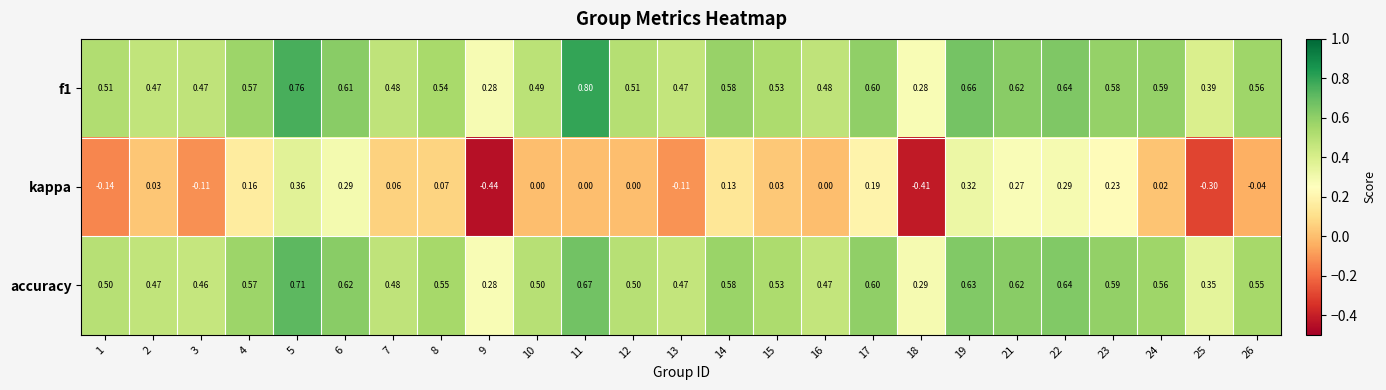

Which series changed the most between 2 and 6?

kappa